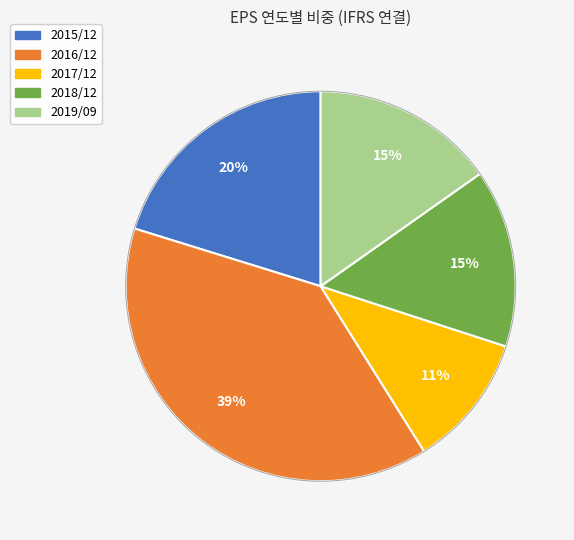

Which slice is the smallest?

2017/12